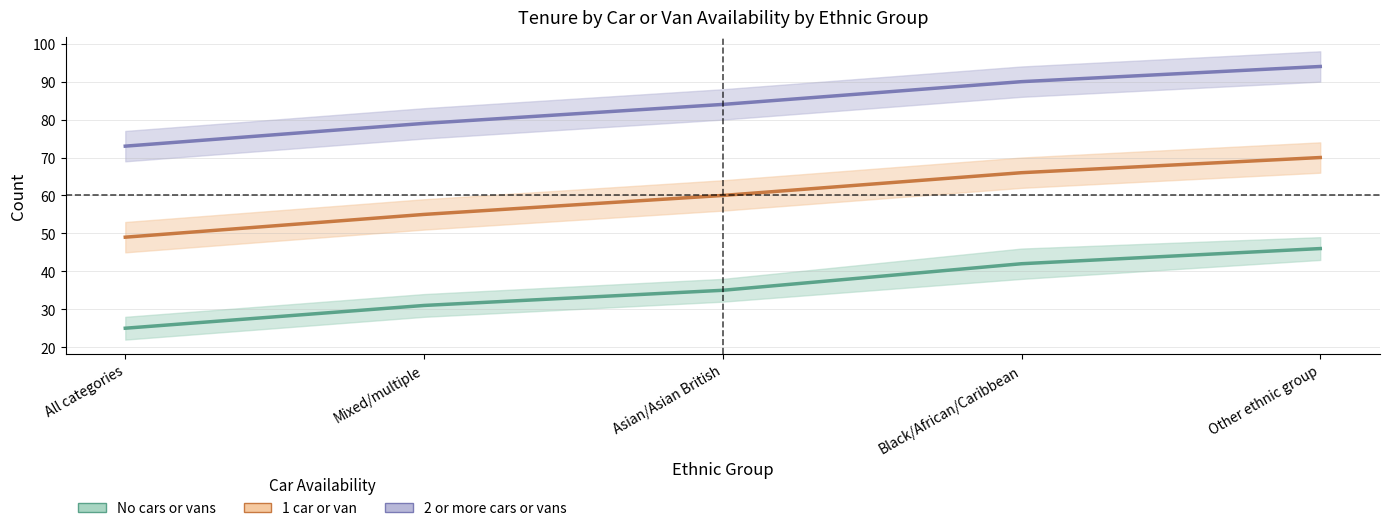

What is the spread (max minus min) of values at Asian/Asian British?

49